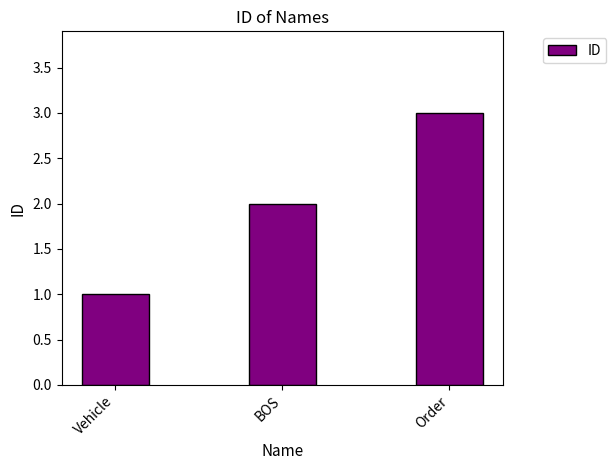

Which category has the lowest value across all series?

Vehicle